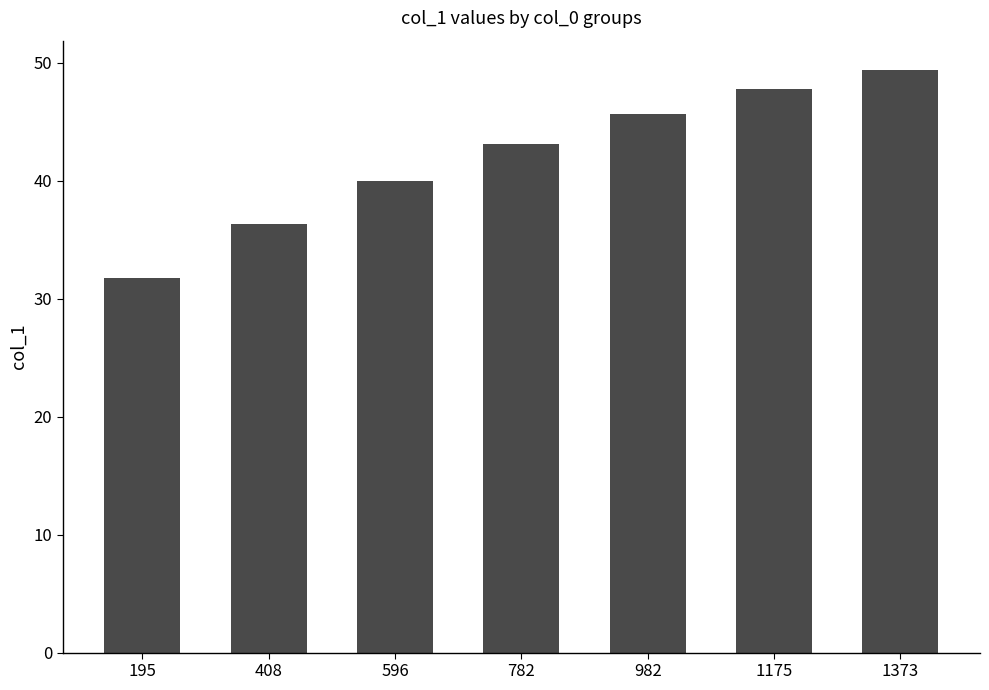

Which has a higher value, 408 or 782?

782